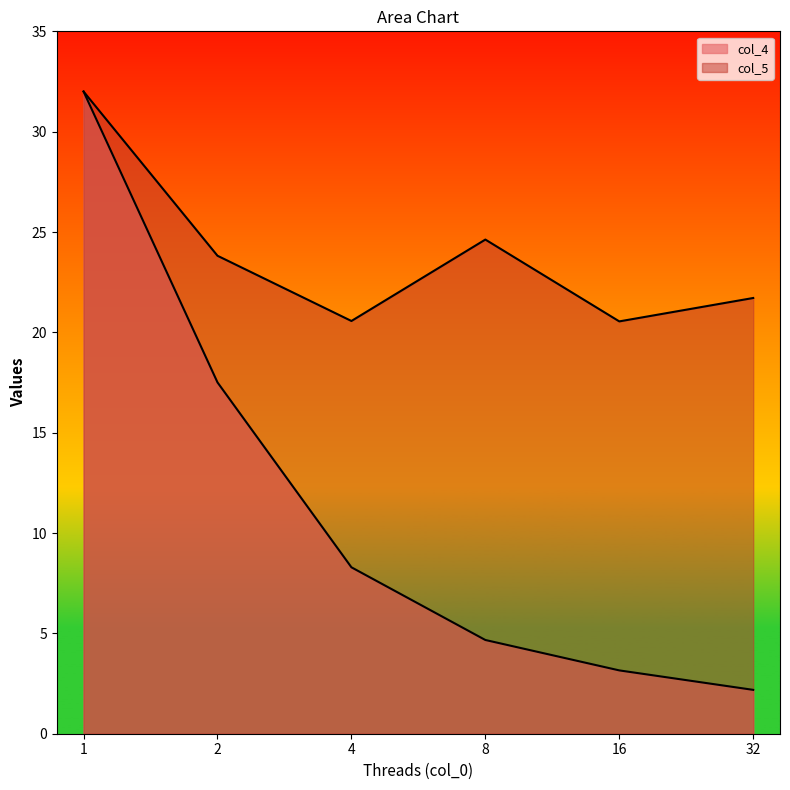

True or false: col_5 and col_4 intersect in this chart.

False